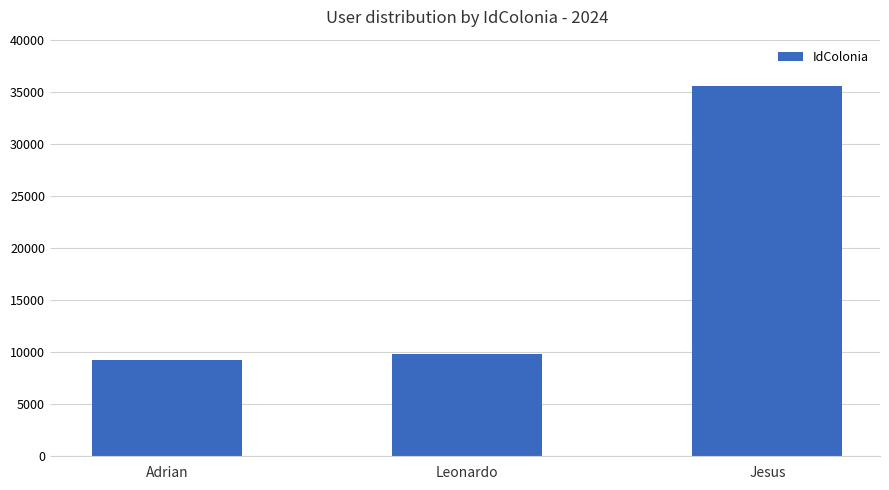

What value does the data have at Leonardo?

9854